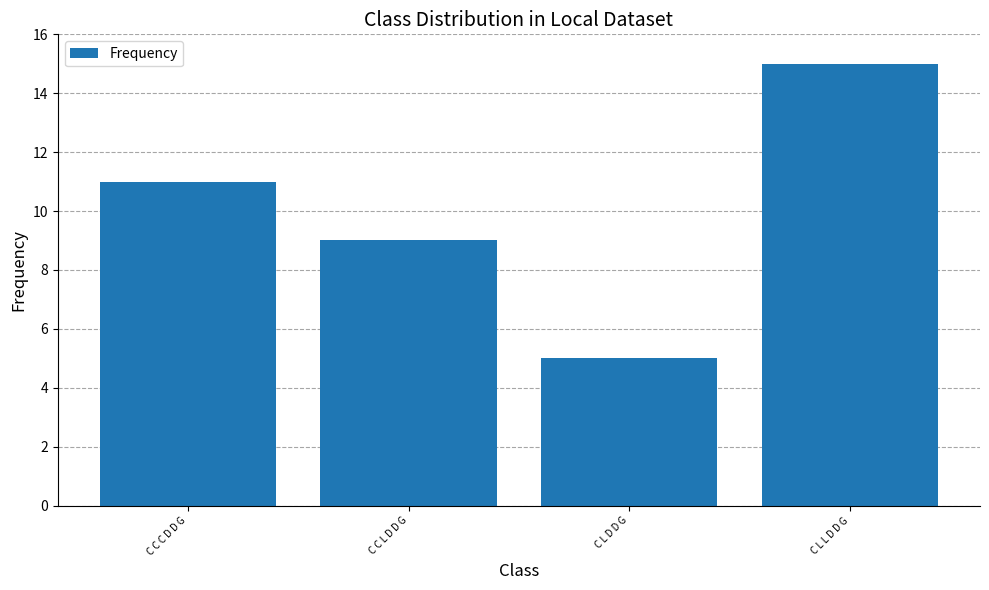

List the labels in order of value, smallest first.

C L D D G, C C L D D G, C C C D D G, C L L D D G